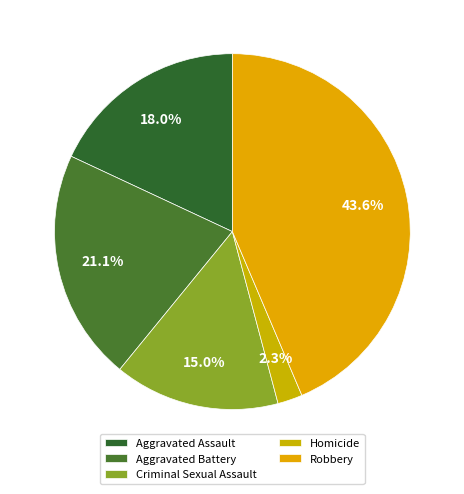

Between Aggravated Battery and Robbery, which is larger?

Robbery